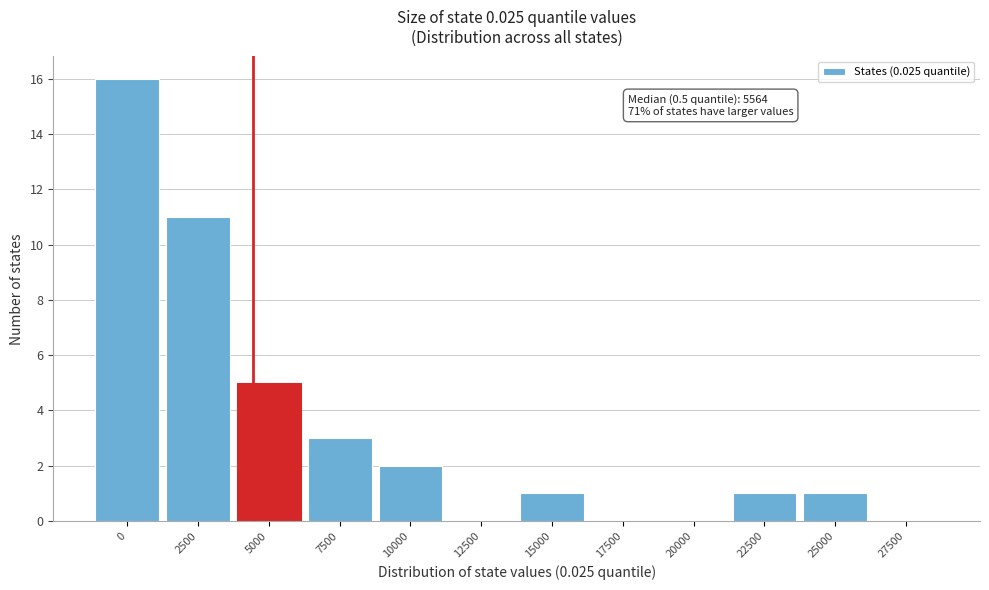

Reading right to left, list all the values displayed in this chart.

27500=0	25000=1	22500=1	20000=0	17500=0	15000=1	12500=0	10000=2	7500=3	5000=5	2500=11	0=16